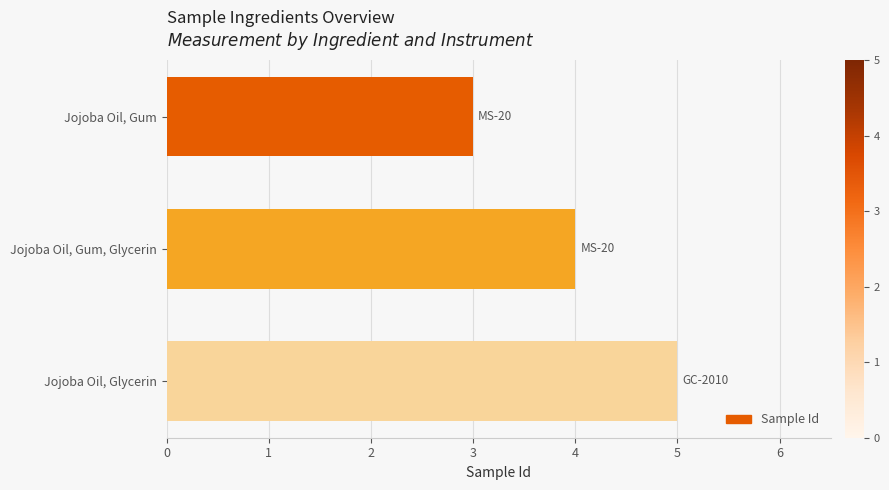

Between Jojoba Oil, Gum, Glycerin and Jojoba Oil, Gum, which is larger?

Jojoba Oil, Gum, Glycerin